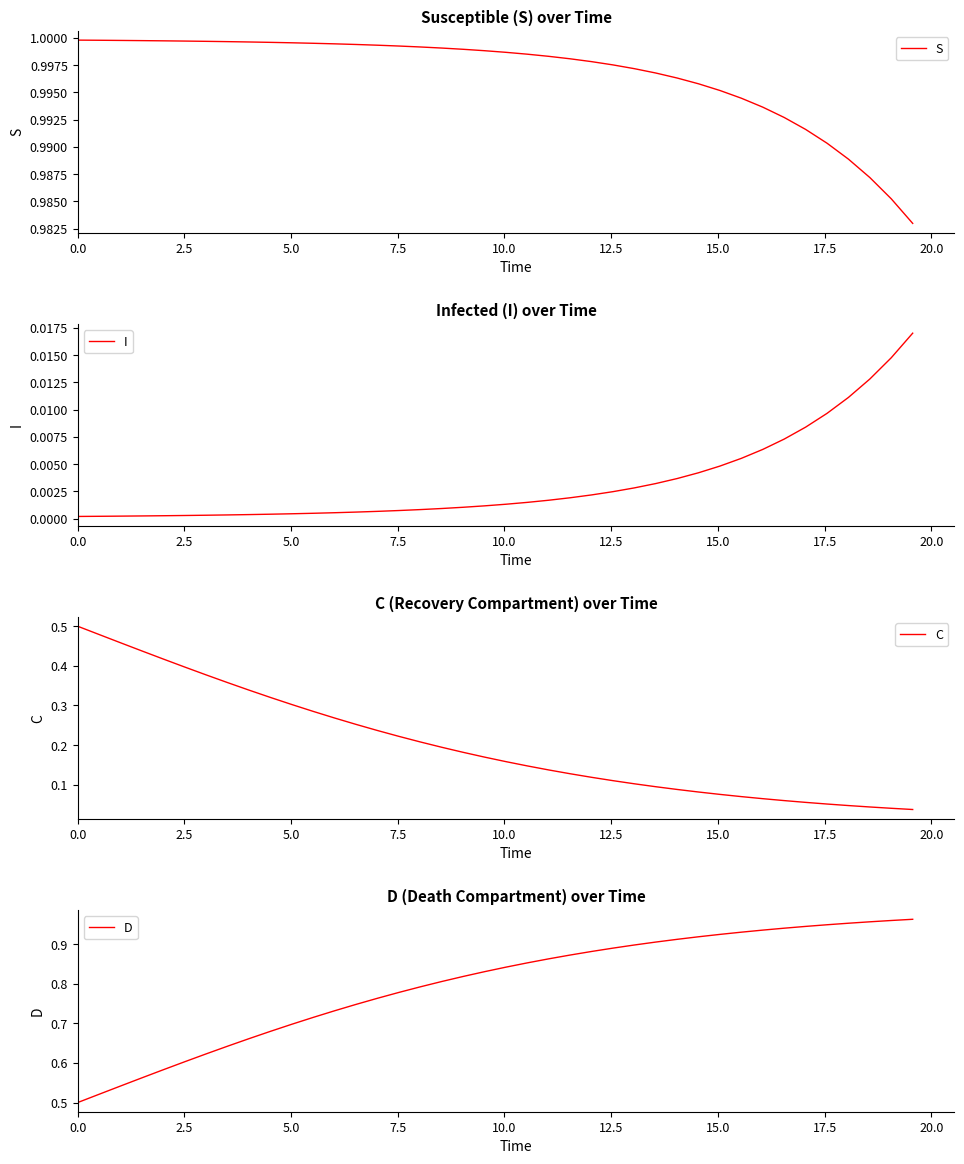

True or false: C has a value of 0.1 at 34.

False